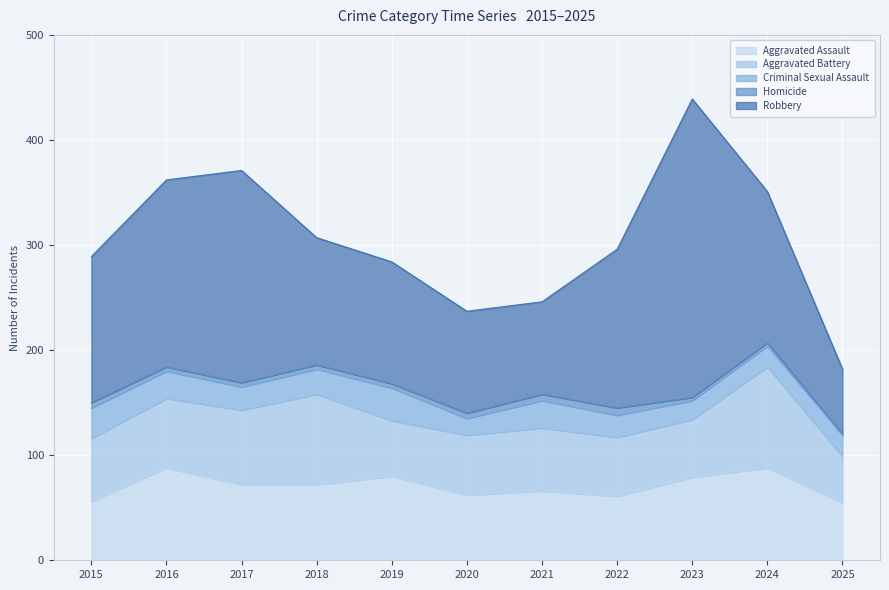

How many categories are shown in the chart?

11